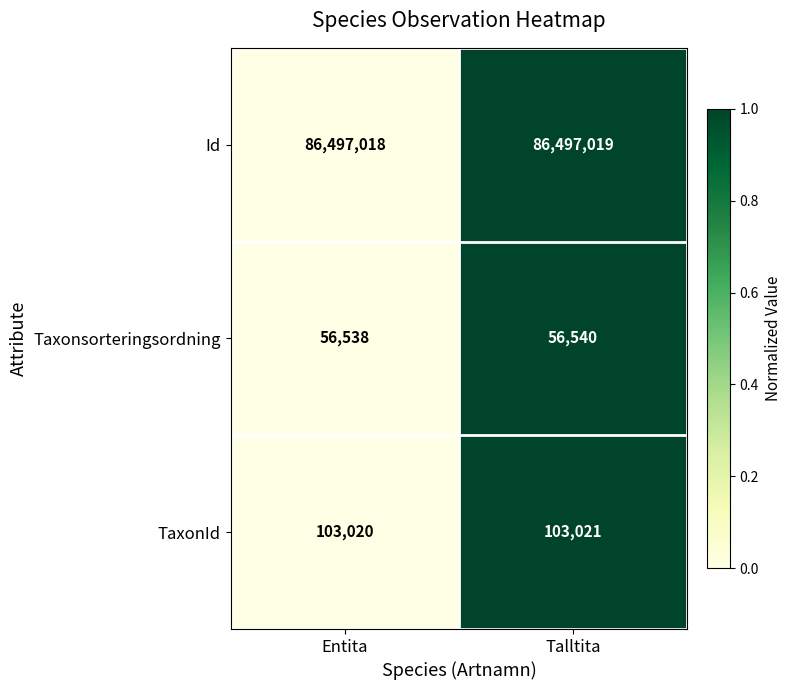

What is the maximum value shown in the chart?

86497019